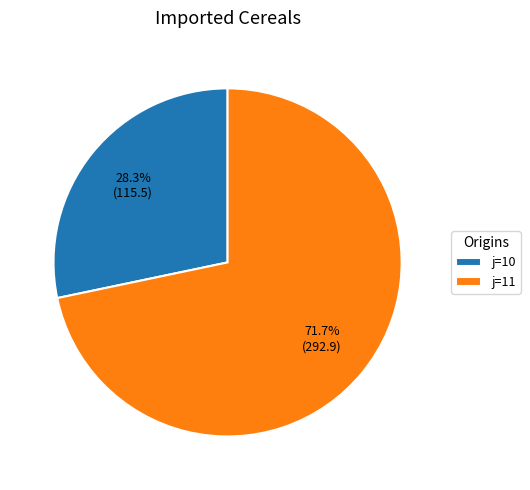

Does any single category account for the majority?

Yes